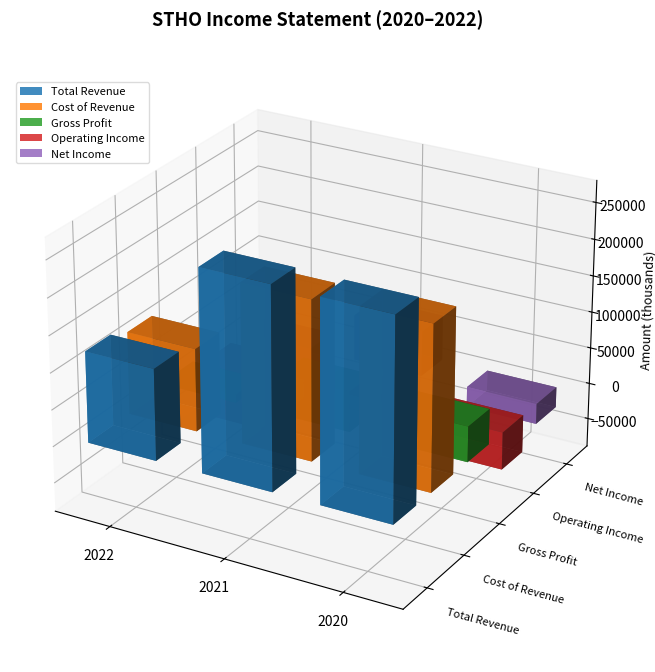

Reading left to right, what are all the values shown in this chart?

Total Revenue: 124100	272200	271100
Cost of Revenue: 112600	216500	222700
Gross Profit: 11400	55700	48400
Operating Income: -81900	1700	-51400
Net Income: -36300	62700	-28000